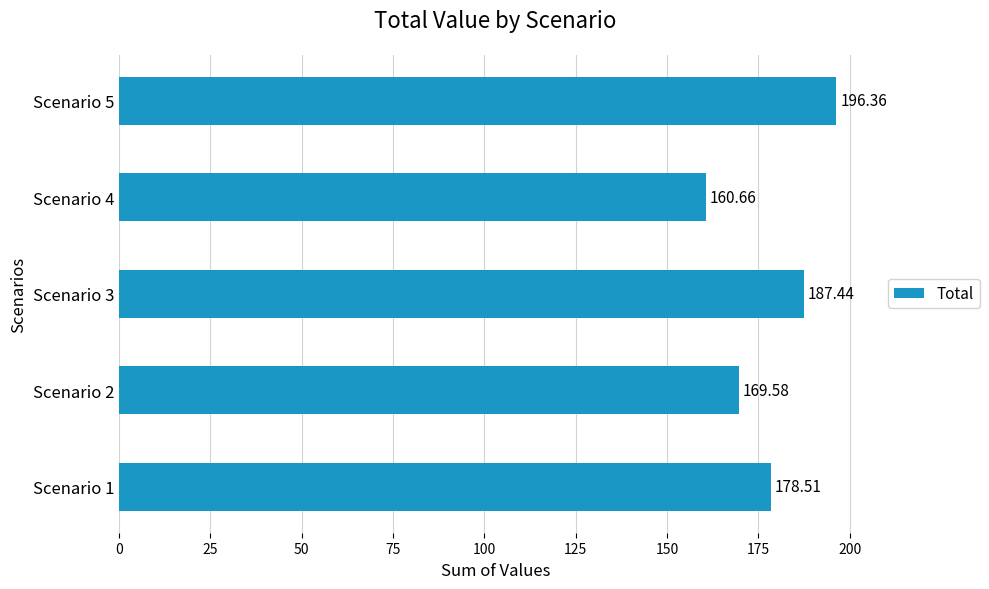

Rank the categories by value from highest to lowest.

Scenario 5, Scenario 3, Scenario 1, Scenario 2, Scenario 4